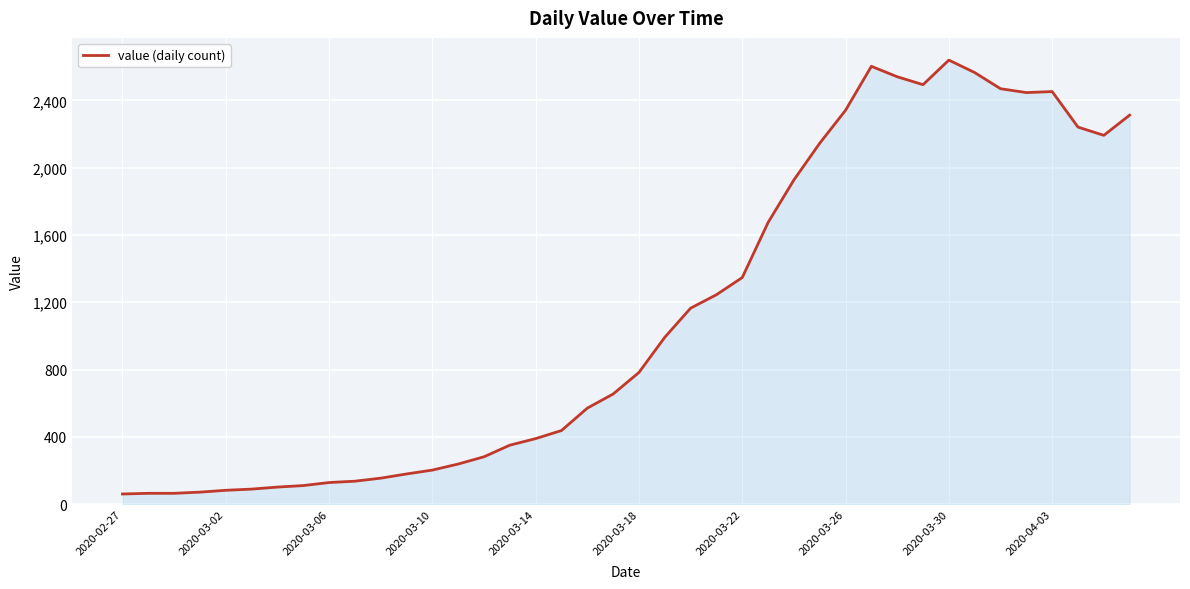

What is the greatest value displayed?

2639